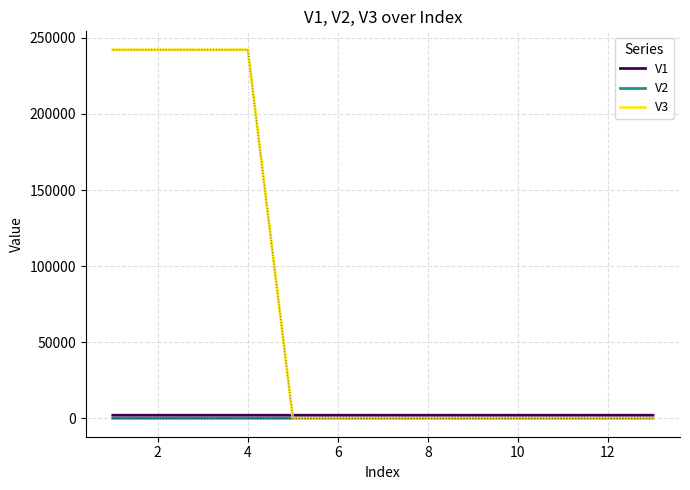

Which series has the largest total across all categories?

V3